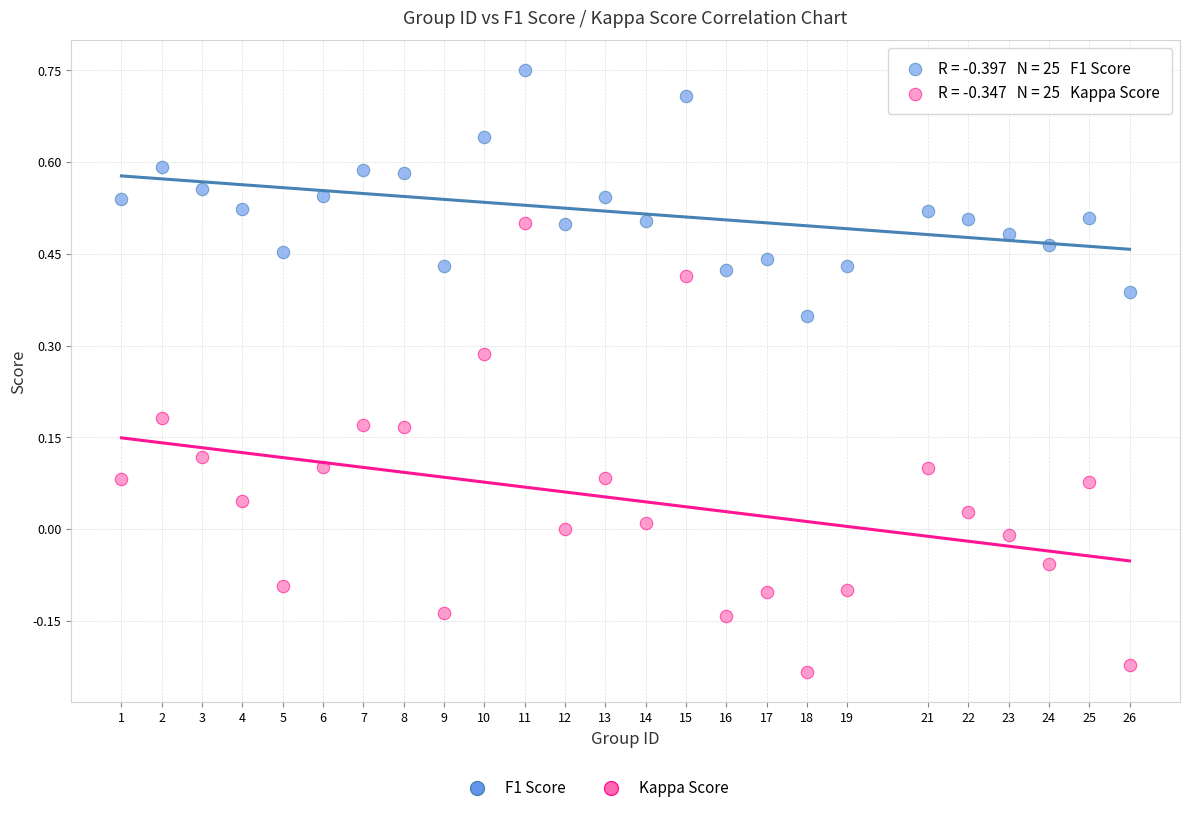

Across all data points, what is the range of X values (max minus min)?

25.0